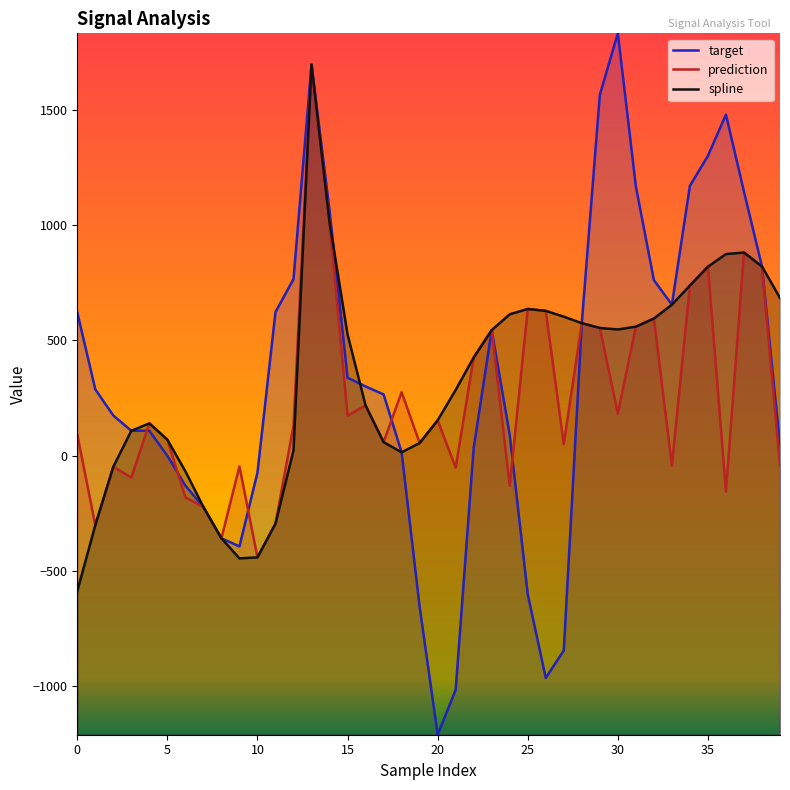

Rank the series by their maximum value, from highest to lowest.

target, prediction, spline